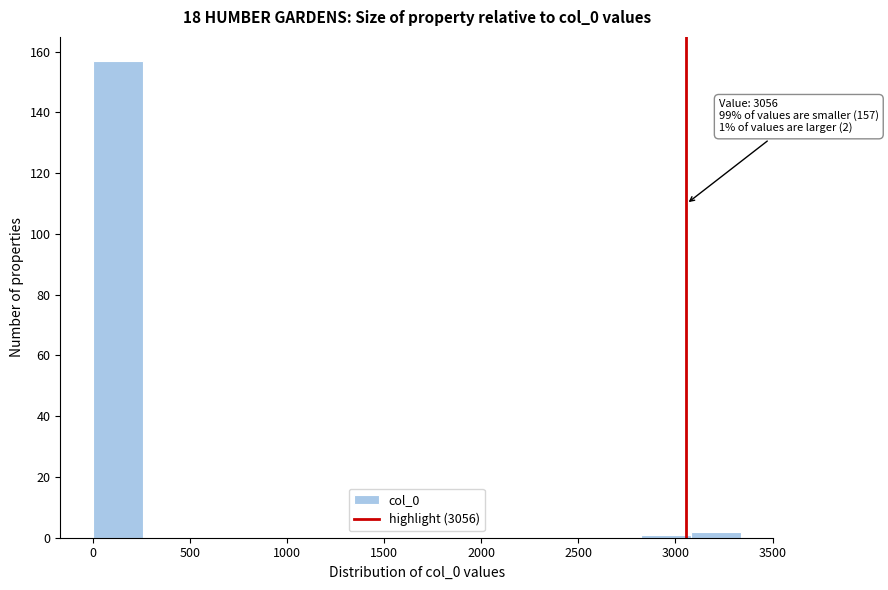

Which range on the x-axis has the tallest bar?

0 to 250